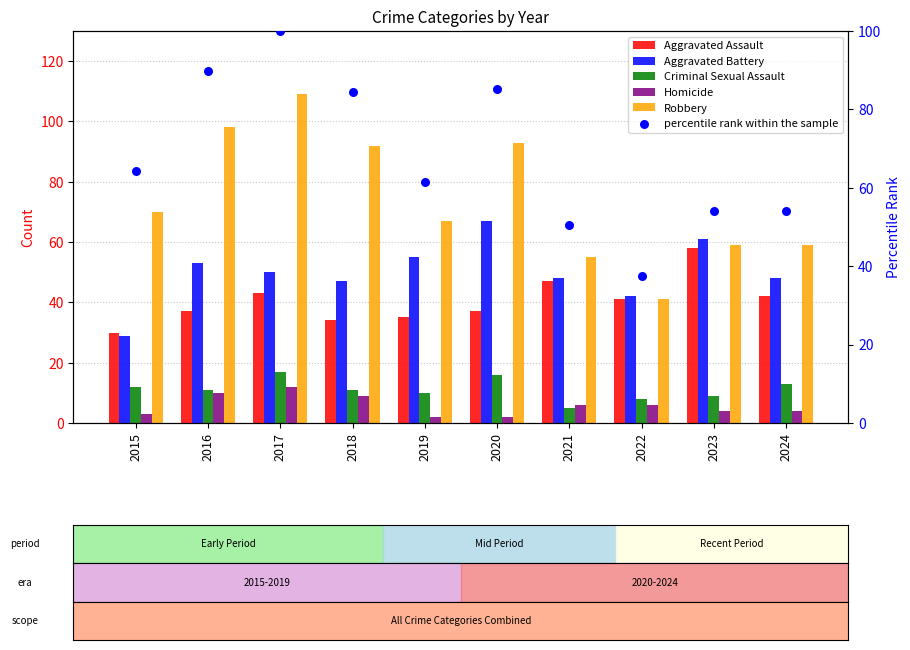

At how many categories does at least one series exceed 67?

5